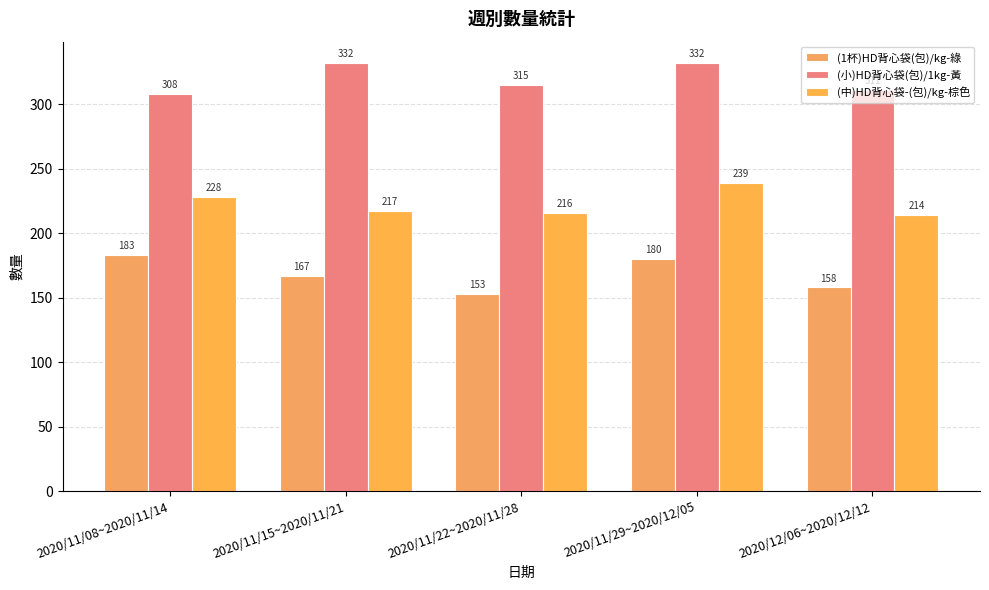

What position from the right is 2020/11/22~2020/11/28?

3